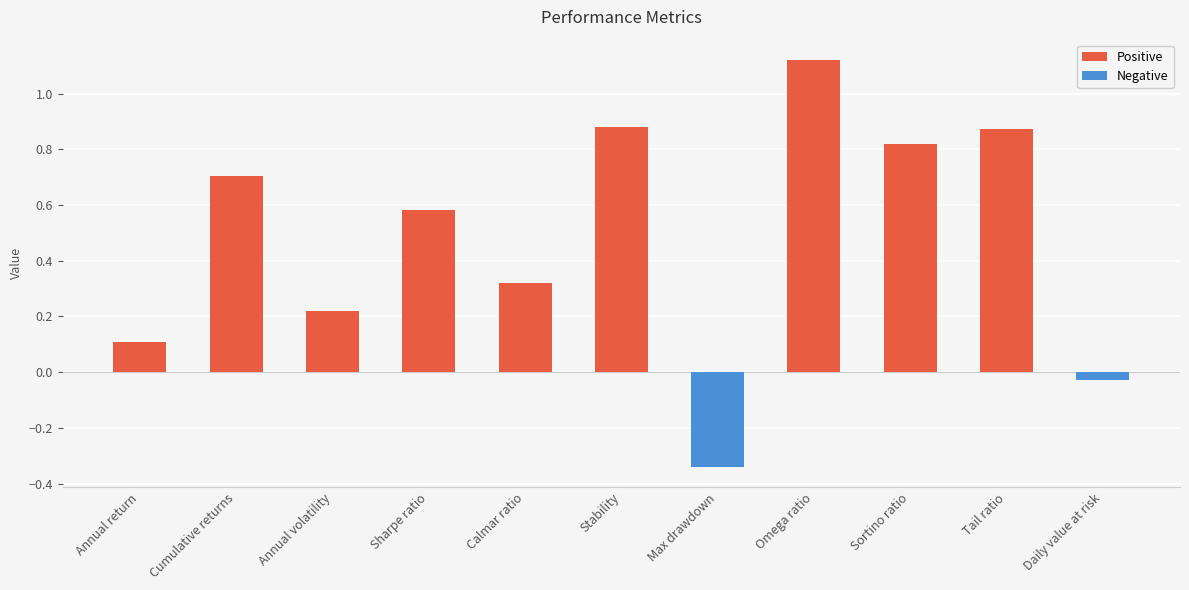

Does the chart contain stacked bars?

No